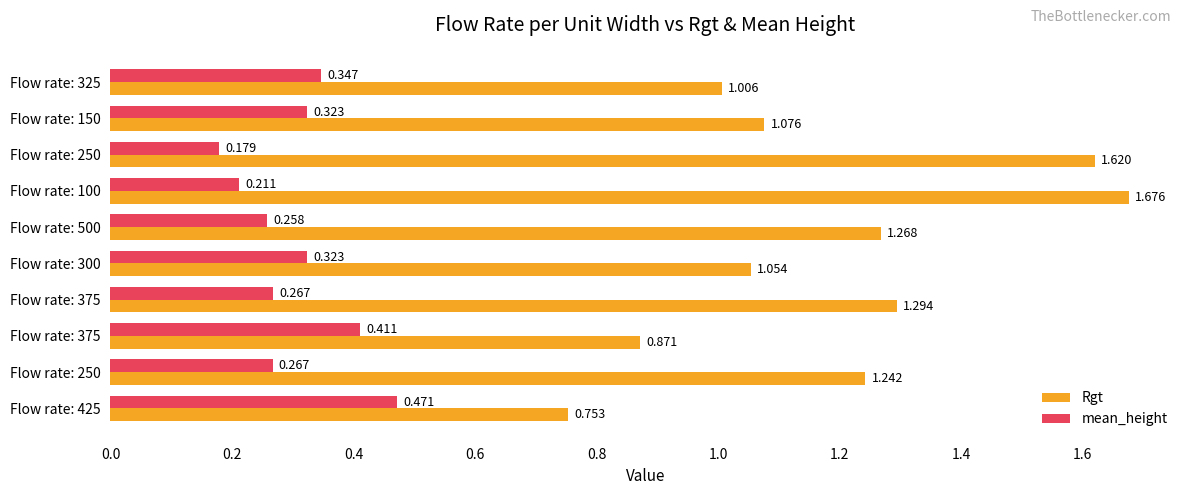

At which category is the sum across all series the highest?

Flow rate: 100